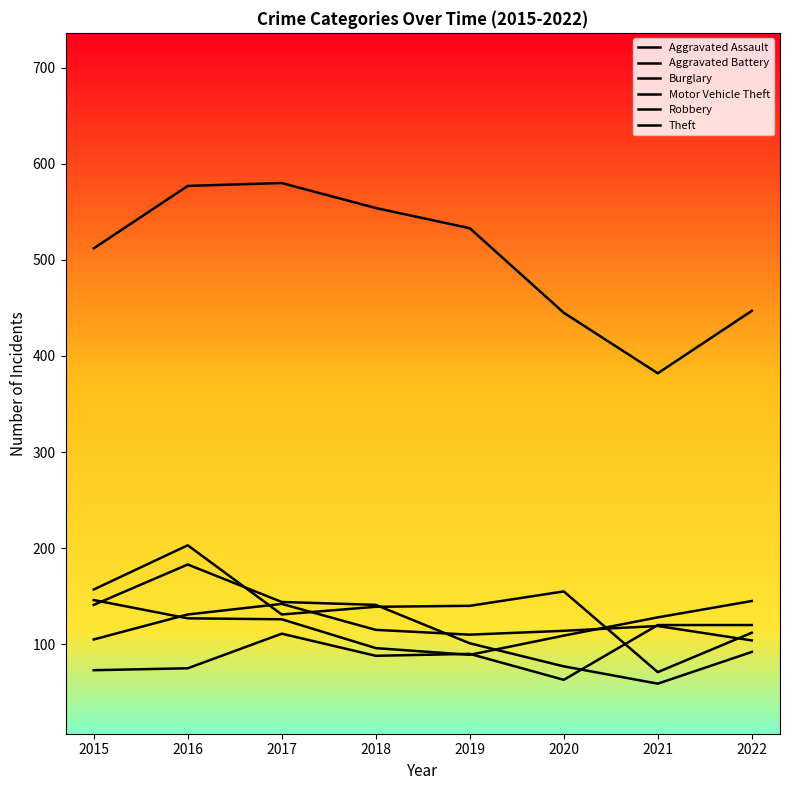

Where does the Aggravated Battery series first go above 115?

2016